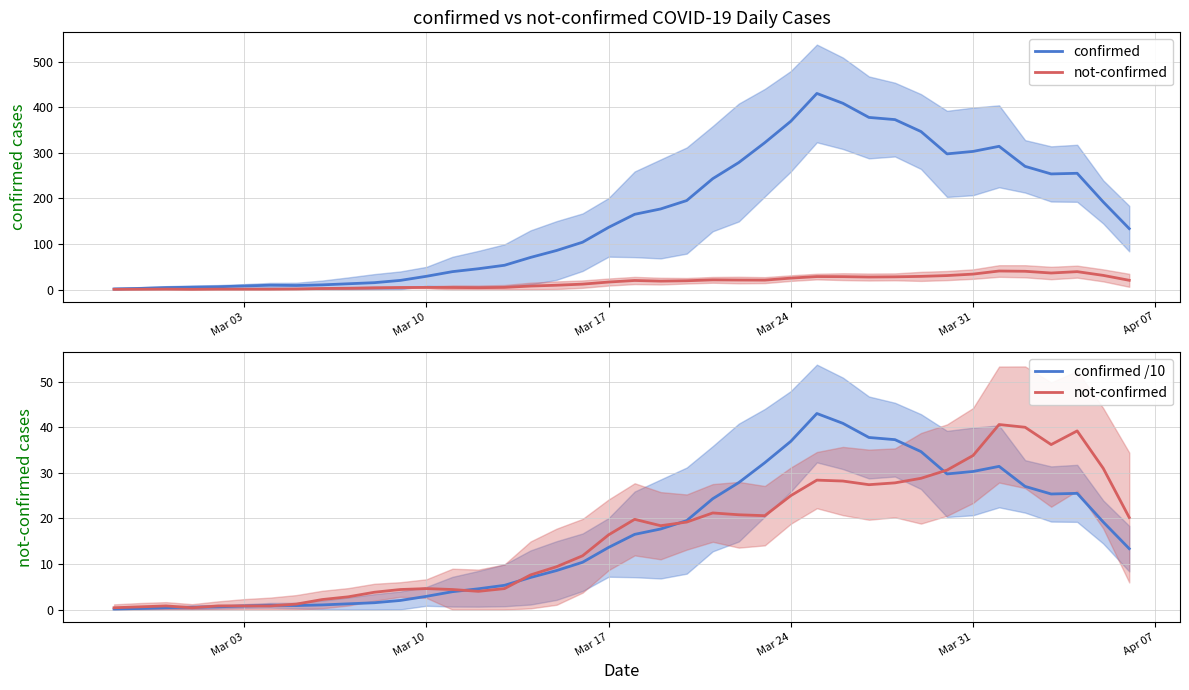

What is the maximum value shown in the chart?

430.2